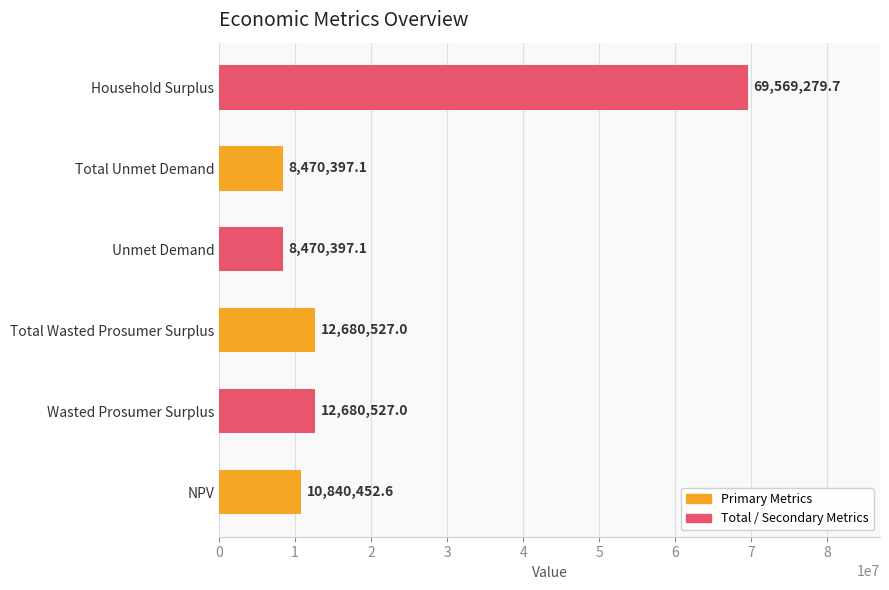

Reading top to bottom, what are all the values shown in this chart?

Household Surplus=69569279.7	Total Unmet Demand=8470397.1	Unmet Demand=8470397.1	Total Wasted Prosumer Surplus=12680527.0	Wasted Prosumer Surplus=12680527.0	NPV=10840452.6